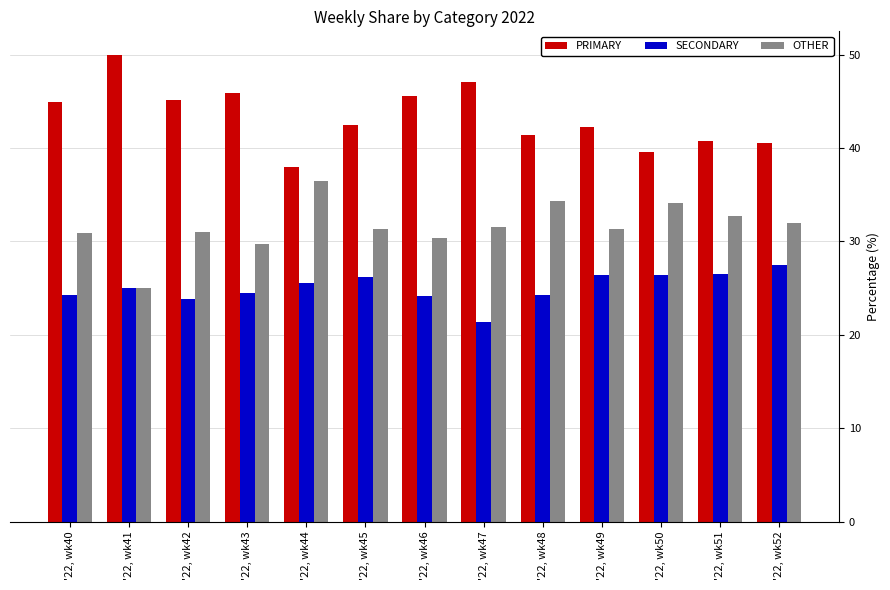

At how many categories does at least one series exceed 43?

6